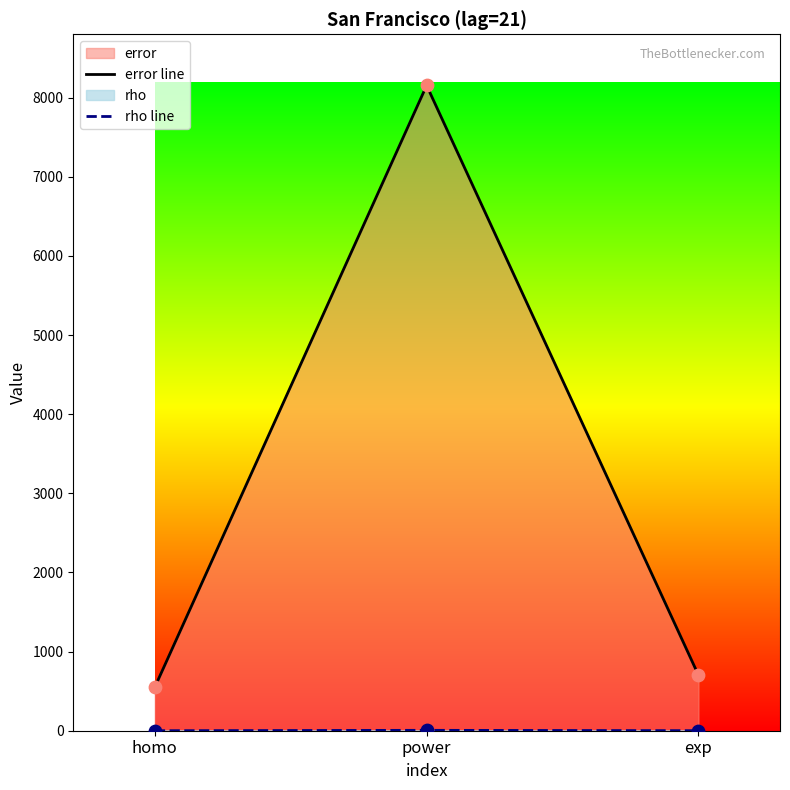

Which series has the widest spread of Y values?

error line